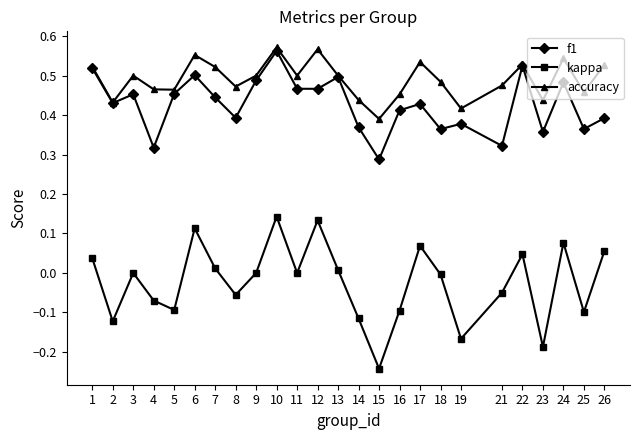

How many data points does each series have?

25